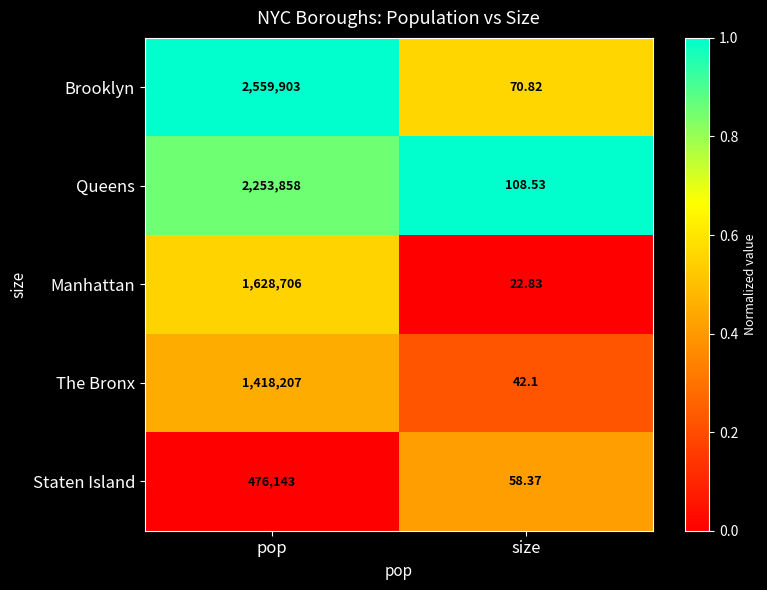

Which category has the highest value across all series?

pop